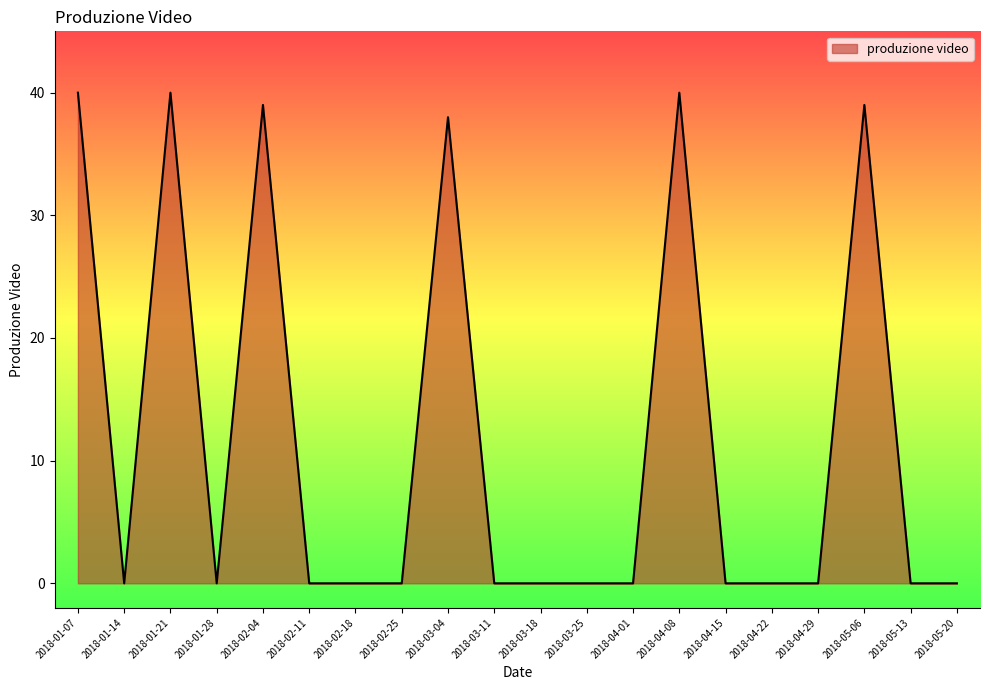

What is the difference between the maximum and minimum values?

40